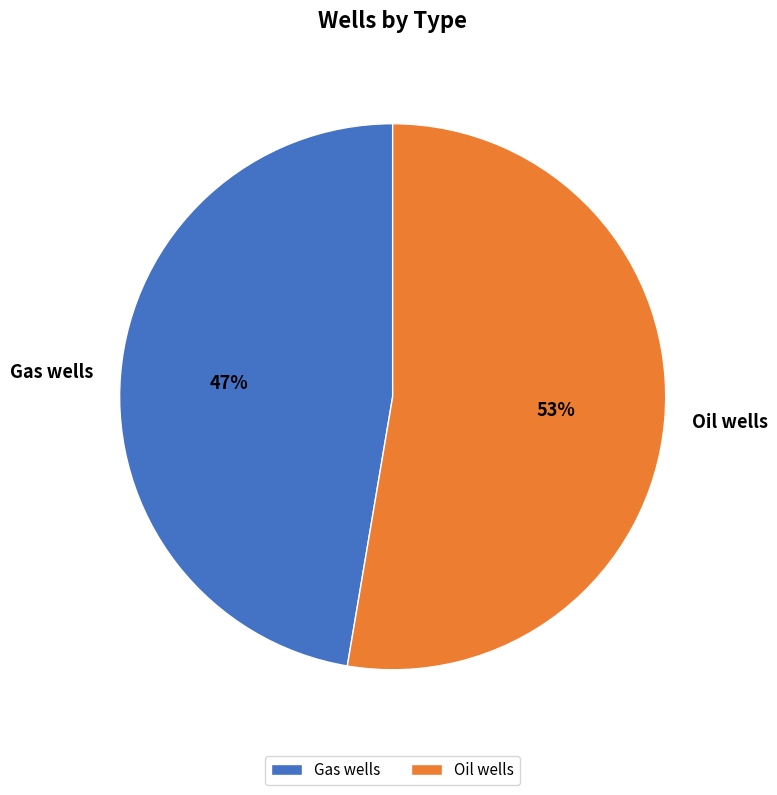

Rank the categories by value from lowest to highest.

Gas wells, Oil wells